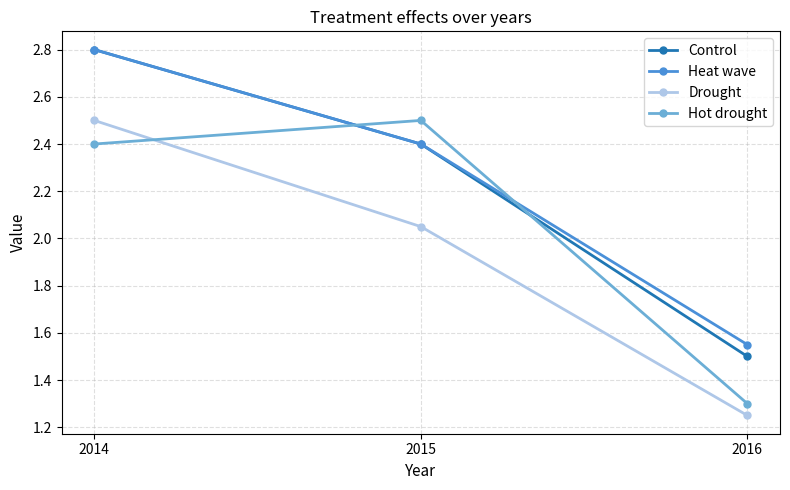

Does the chart have visible grid lines?

Yes